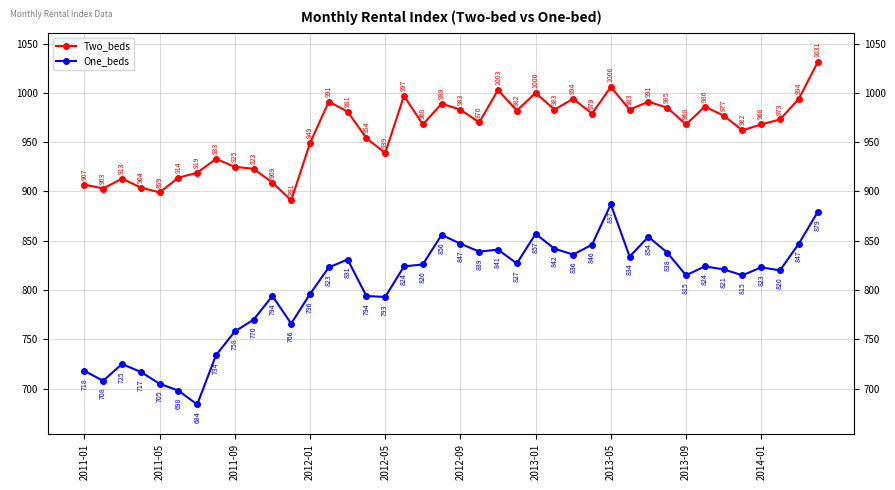

What is the difference between the highest and lowest values at 34?

156